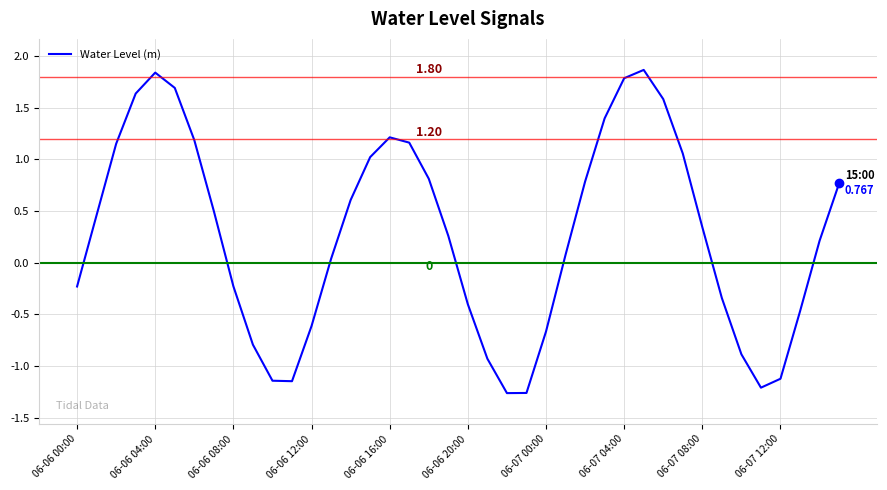

Reading left to right, list all the values displayed in this chart.

-0.2	0.5	1.2	1.6	1.8	1.7	1.2	0.5	-0.2	-0.8	-1.1	-1.1	-0.6	0.0	0.6	1.0	1.2	1.2	0.8	0.3	-0.4	-0.9	-1.3	-1.3	-0.7	0.1	0.8	1.4	1.8	1.9	1.6	1.1	0.3	-0.3	-0.9	-1.2	-1.1	-0.5	0.2	0.8